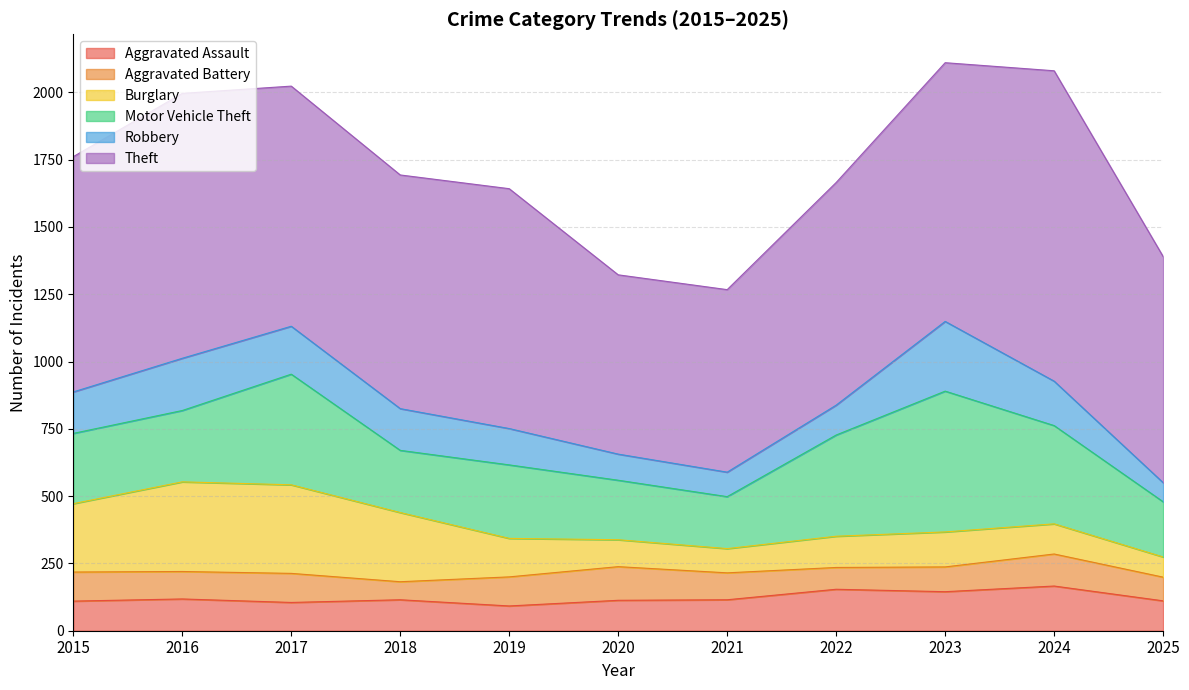

In Robbery, how many points are higher than both neighbors (excluding endpoints)?

2